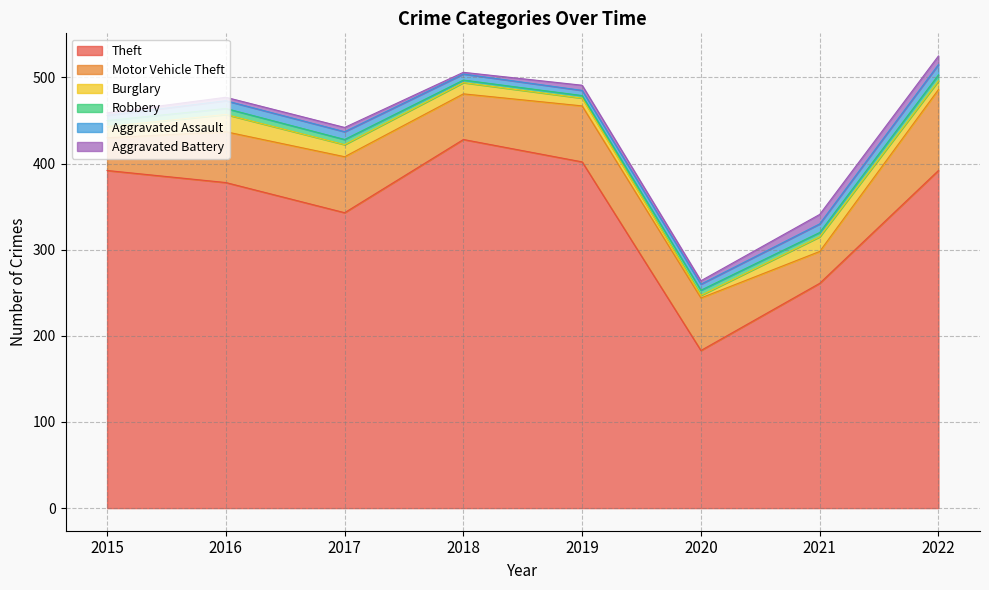

At which label is Burglary closest to 11?

2022